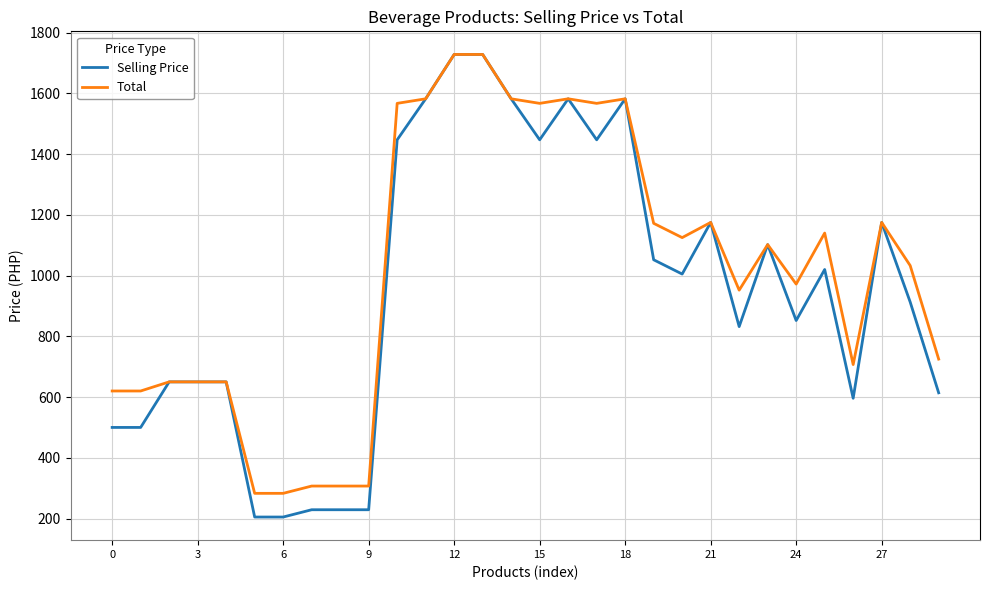

What are all the series names shown in the legend?

Selling Price, Total